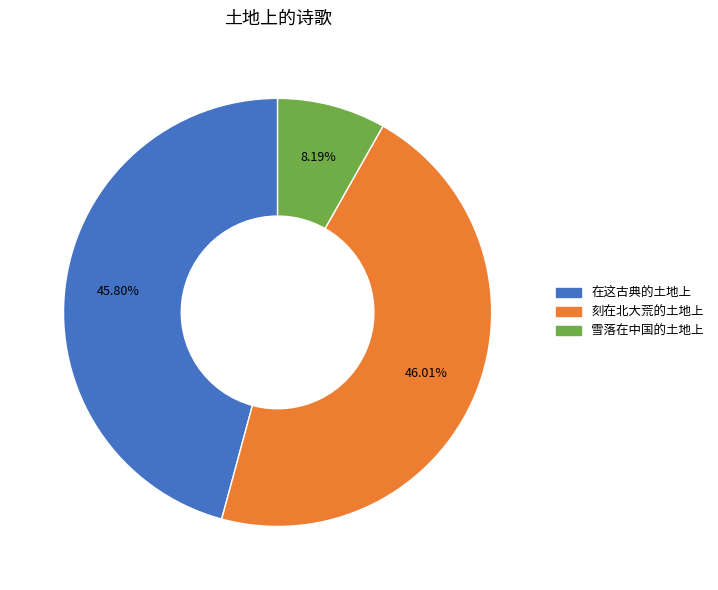

What percentage is NOT represented by 刻在北大荒的土地上?

54.0%